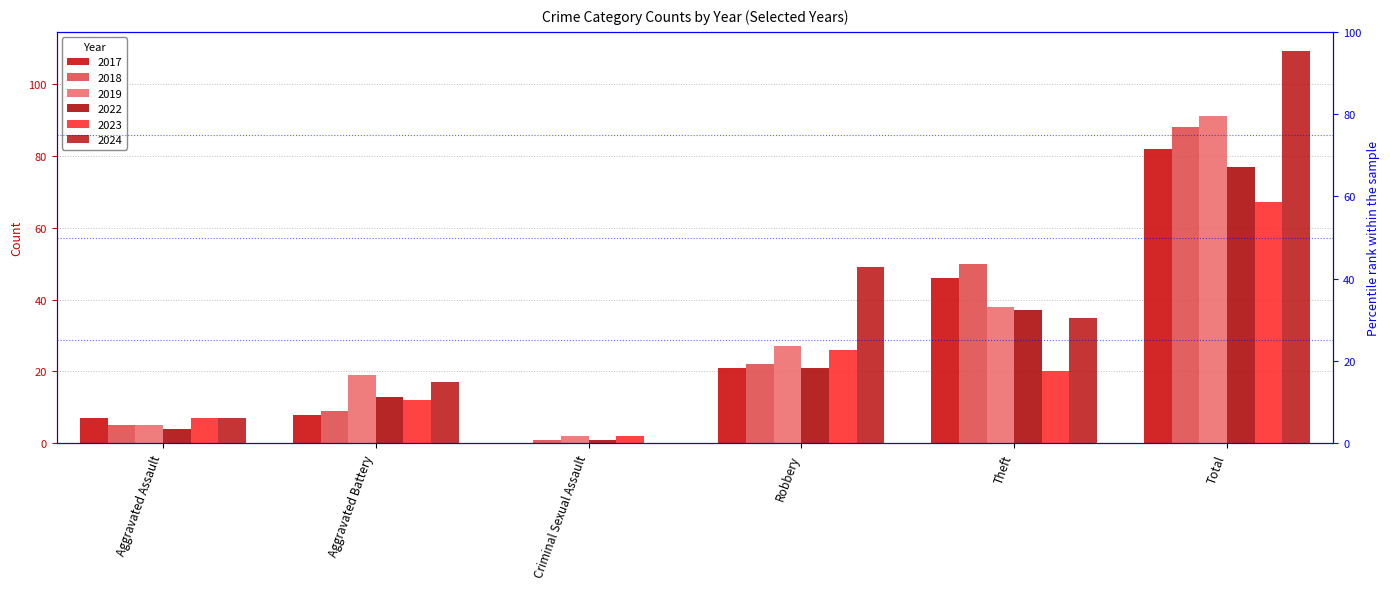

How many series are shown in this chart?

6